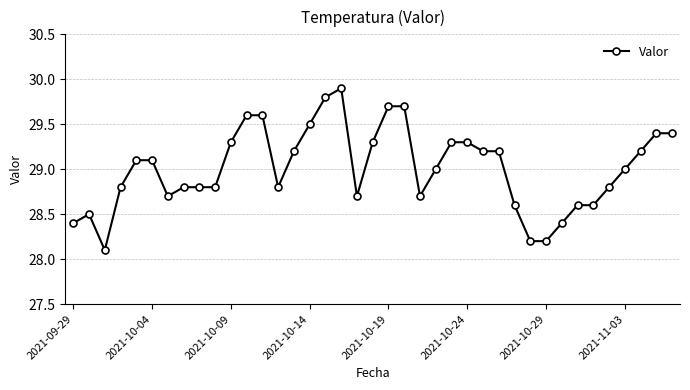

True or false: there are more than 0 points higher than both neighbors.

True